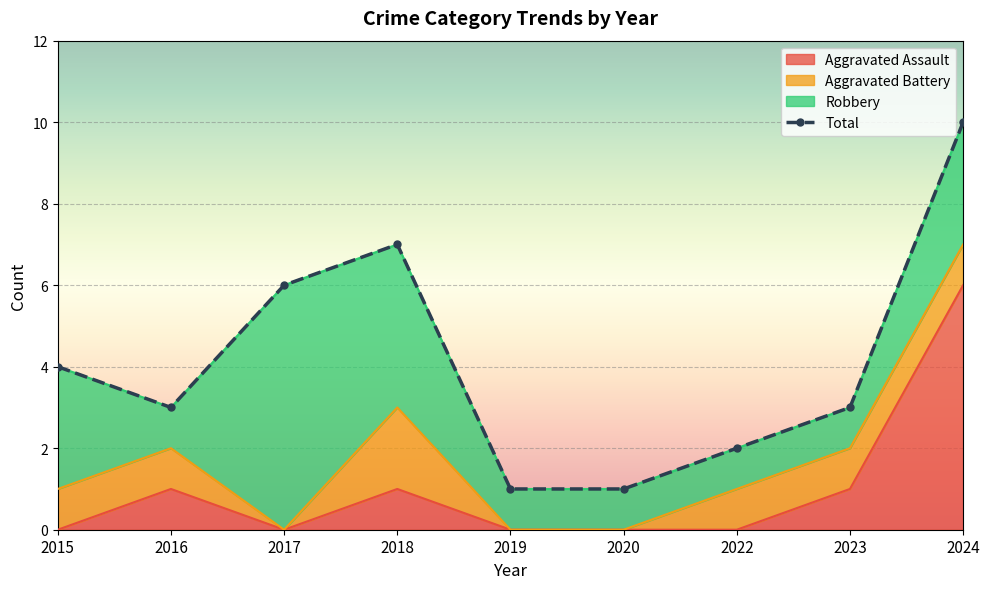

What is the sum of the values at 2016 and 2017?

9